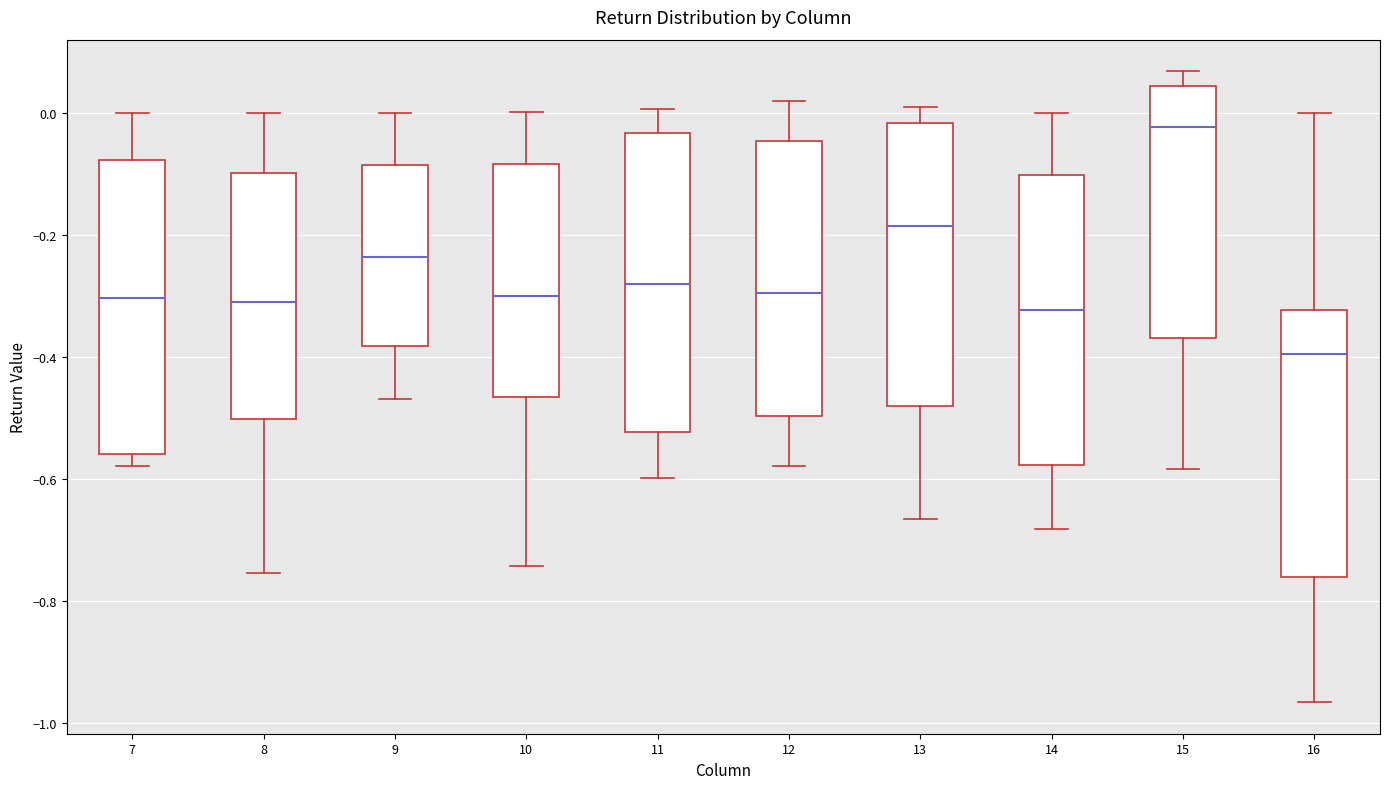

Where is the upper edge of the box at x = 16 on the y-axis? The values are not printed on the chart, so give them approximately, as read against the axis.

-0.32